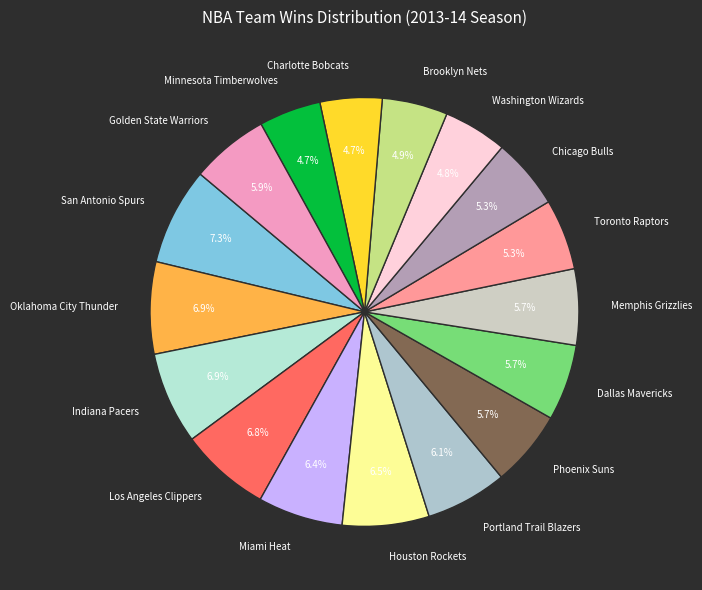

Approximately how many times larger is the value at Brooklyn Nets compared to Memphis Grizzlies?

0.9